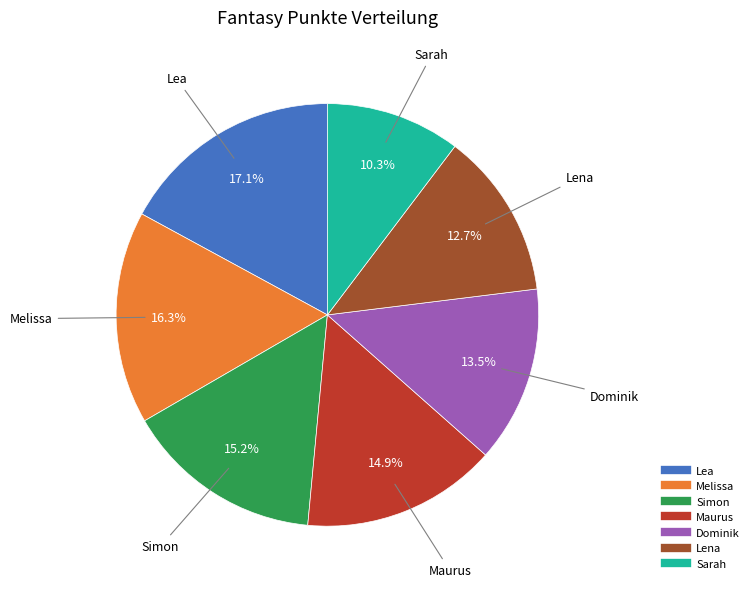

To the nearest percent, what portion does Lena represent?

13%